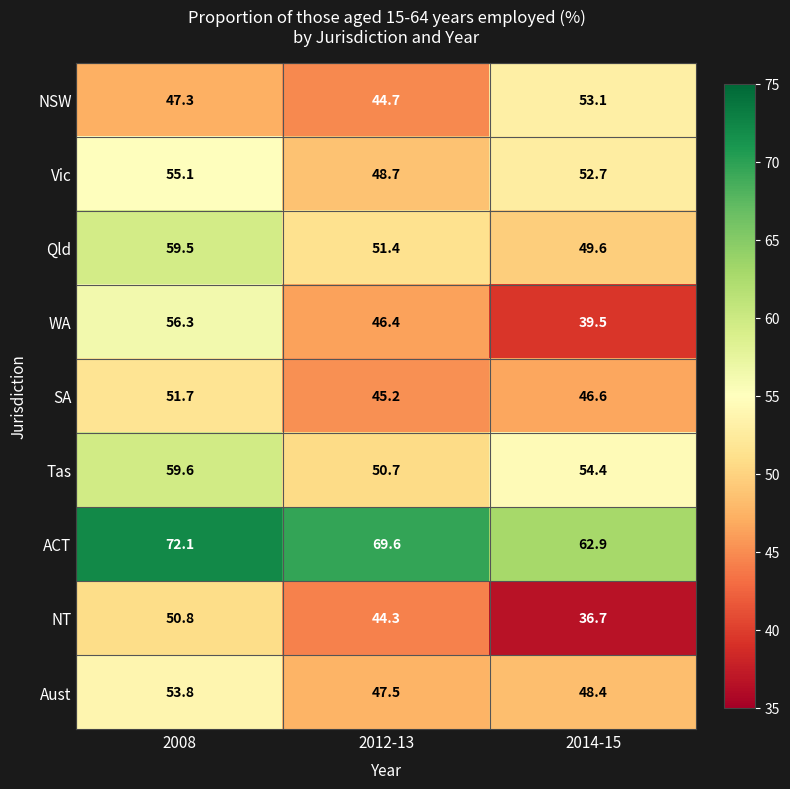

Rank the categories by Aust value from highest to lowest.

2008, 2014-15, 2012-13